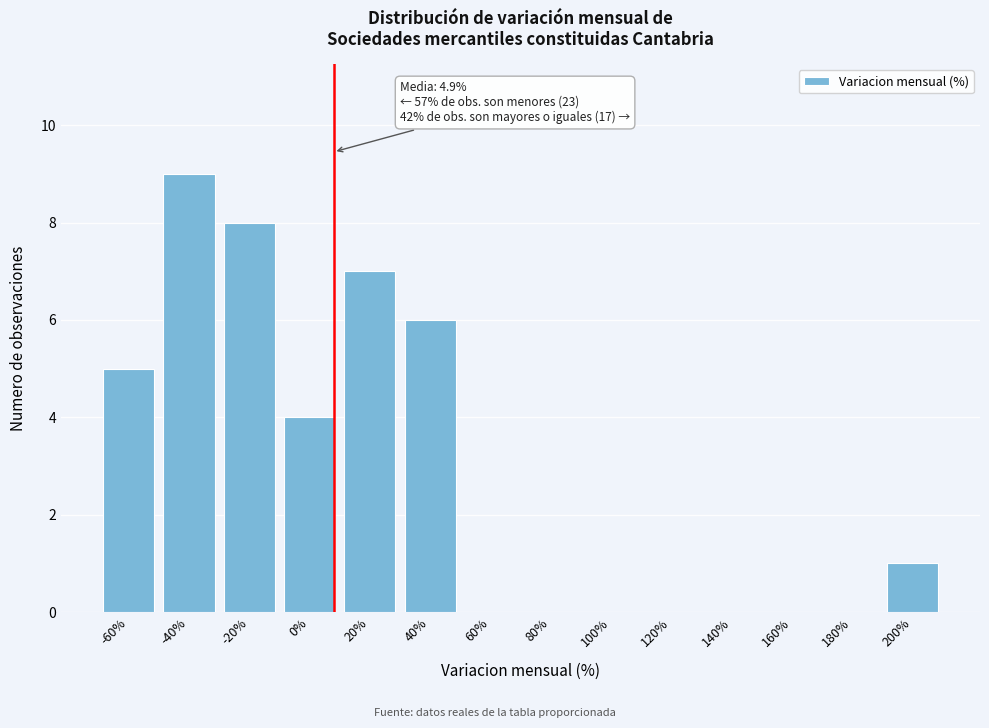

Reading left to right, list all the values displayed in this chart.

-60%=5	-40%=9	-20%=8	0%=4	20%=7	40%=6	60%=0	80%=0	100%=0	120%=0	140%=0	160%=0	180%=0	200%=1